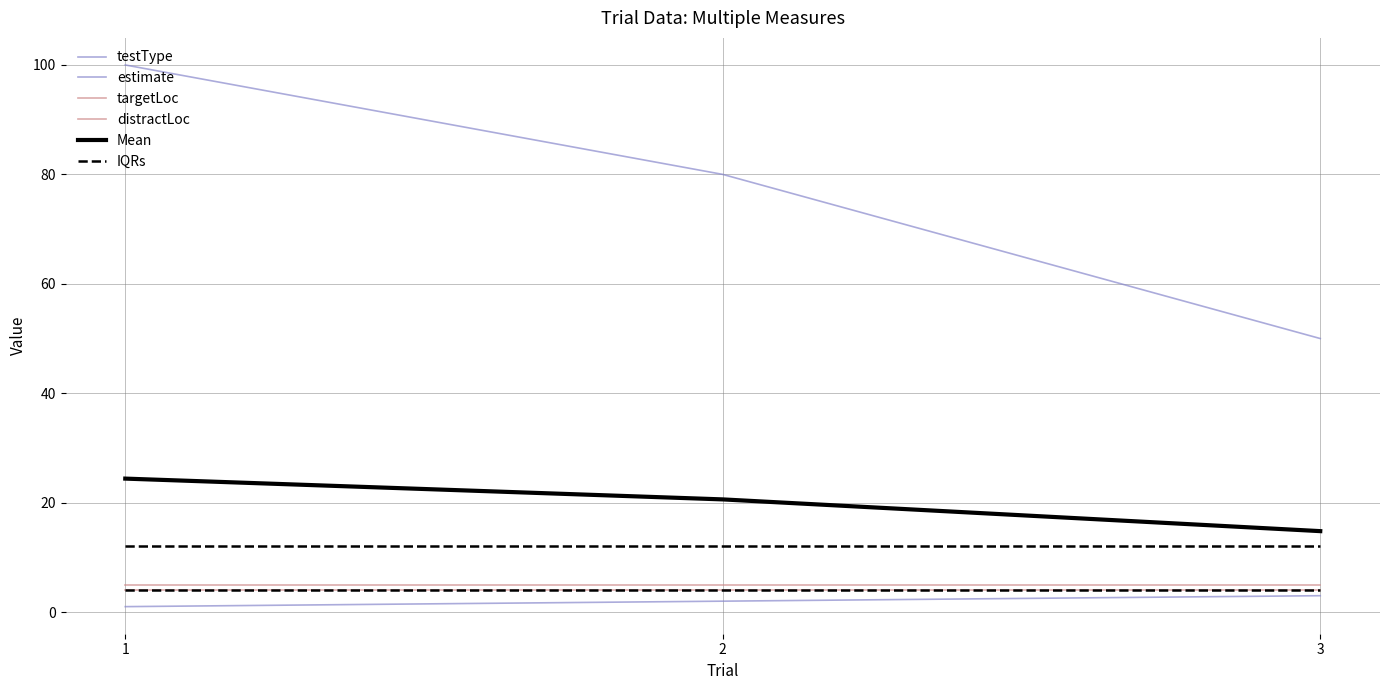

Reading right to left, what are all the values shown in this chart?

testType: 3.0	2.0	1.0
estimate: 50.0	80.0	100.0
targetLoc: 5.0	5.0	5.0
distractLoc: 4.0	4.0	4.0
Mean: 14.8	20.6	24.4
IQRs: 12.0	12.0	12.0